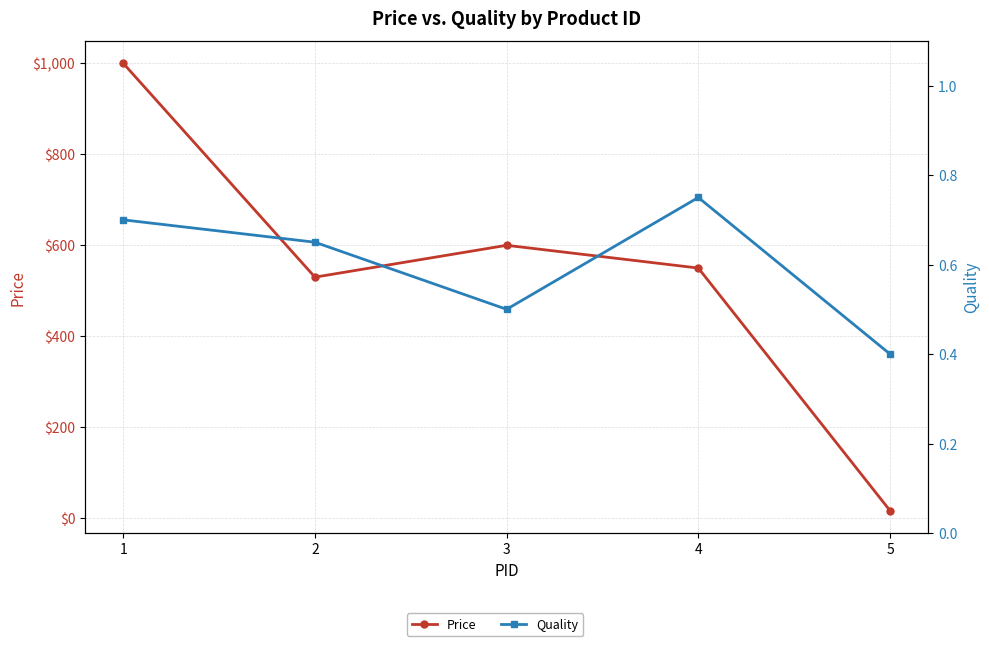

Between 2 and 5, which series saw the biggest shift?

Price